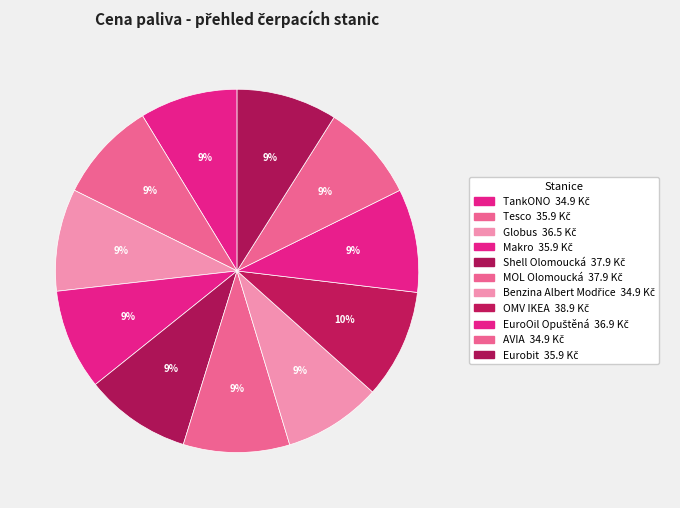

Does any single category account for the majority?

No